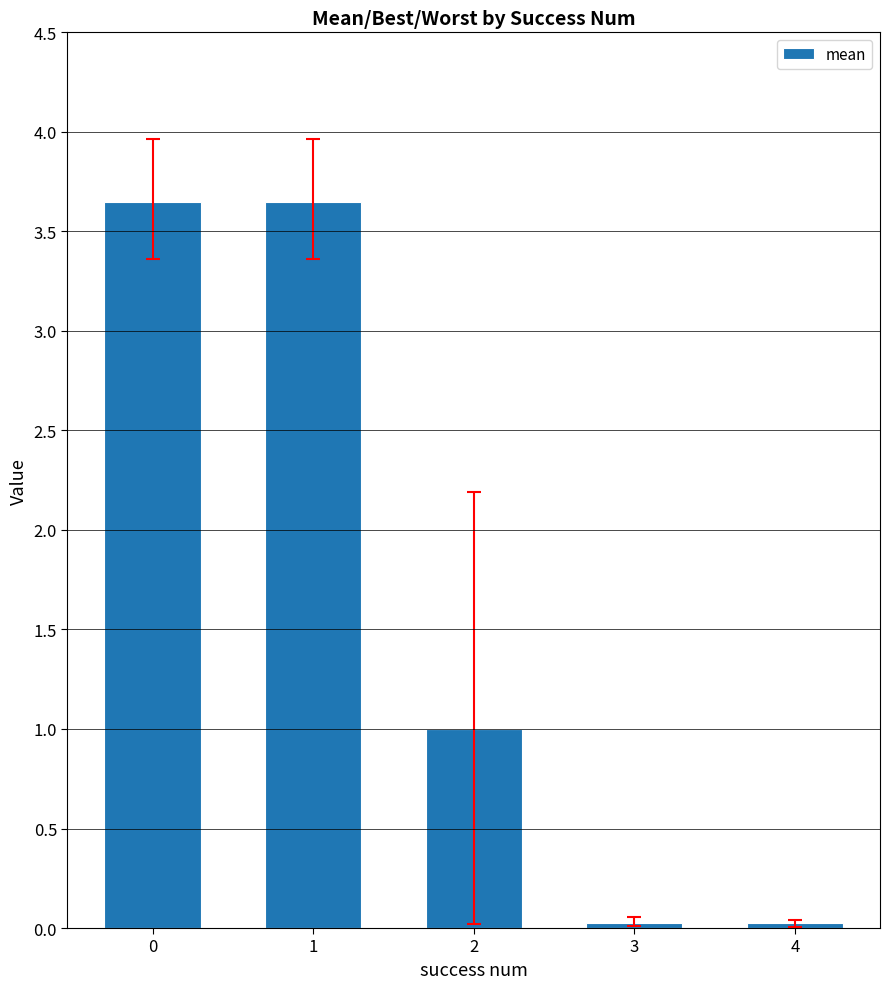

What is the average value?

1.7